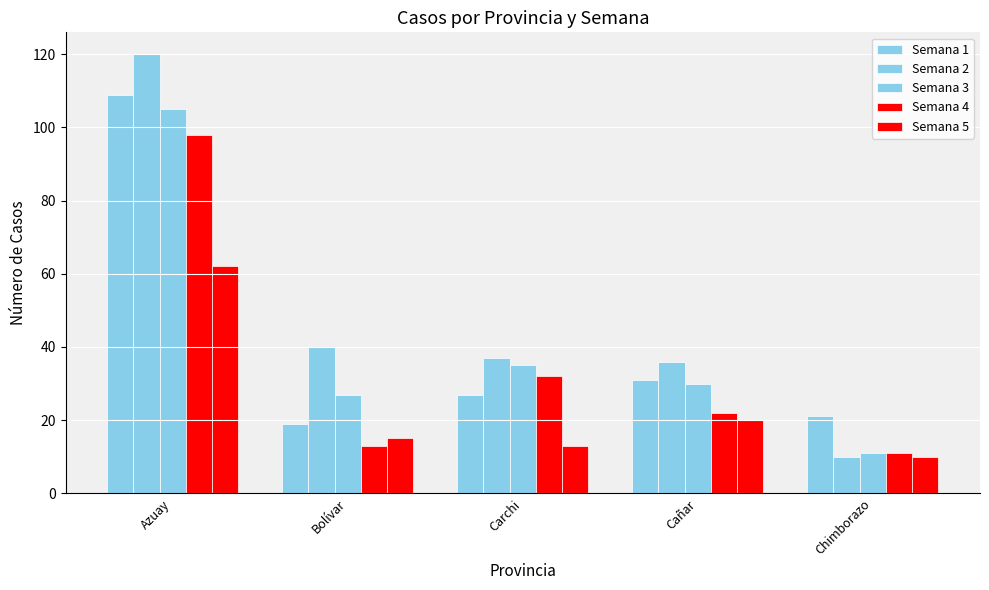

Reading right to left, what are all the values shown in this chart?

Semana 1: Chimborazo=21	Cañar=31	Carchi=27	Bolívar=19	Azuay=109
Semana 2: Chimborazo=10	Cañar=36	Carchi=37	Bolívar=40	Azuay=120
Semana 3: Chimborazo=11	Cañar=30	Carchi=35	Bolívar=27	Azuay=105
Semana 4: Chimborazo=11	Cañar=22	Carchi=32	Bolívar=13	Azuay=98
Semana 5: Chimborazo=10	Cañar=20	Carchi=13	Bolívar=15	Azuay=62